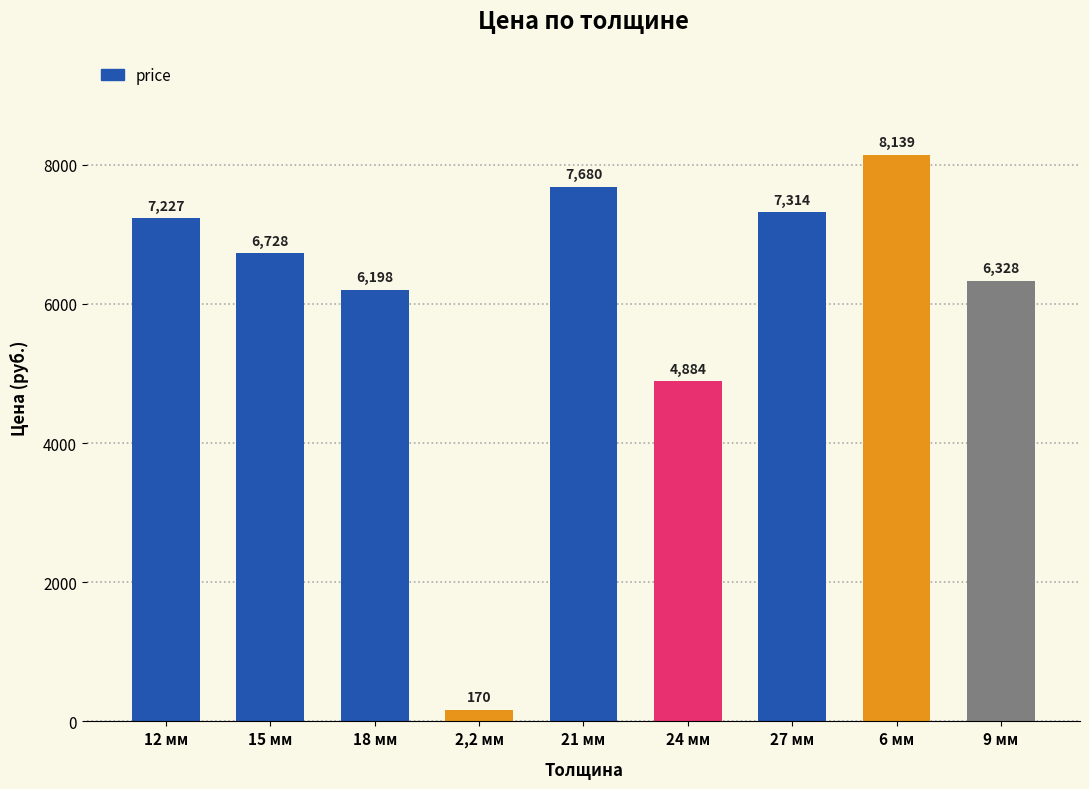

Are the bars horizontal?

No